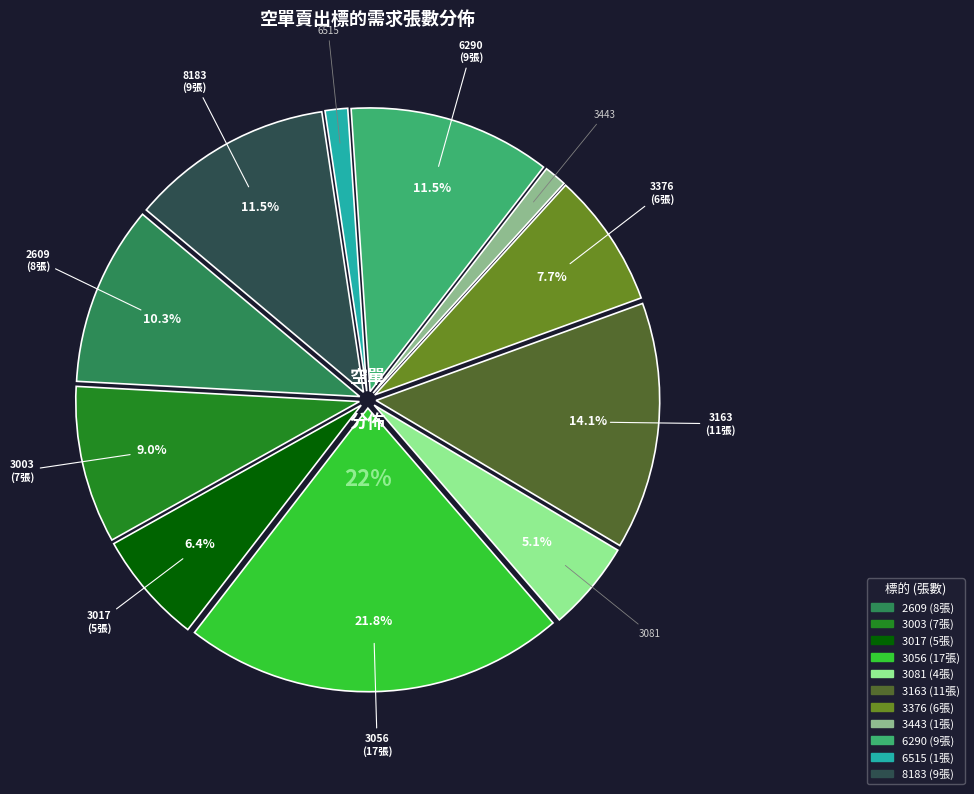

True or false: 3081 accounts for 13% of the total.

False